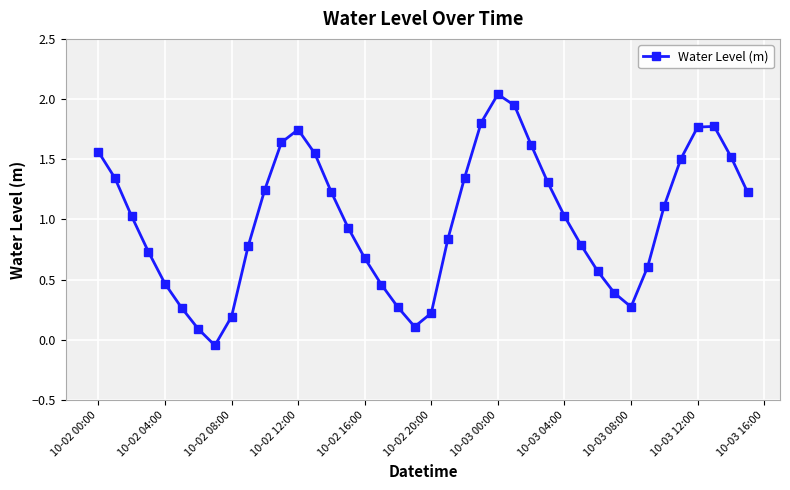

How many interior local peaks (higher than both neighbors) does the data have?

3